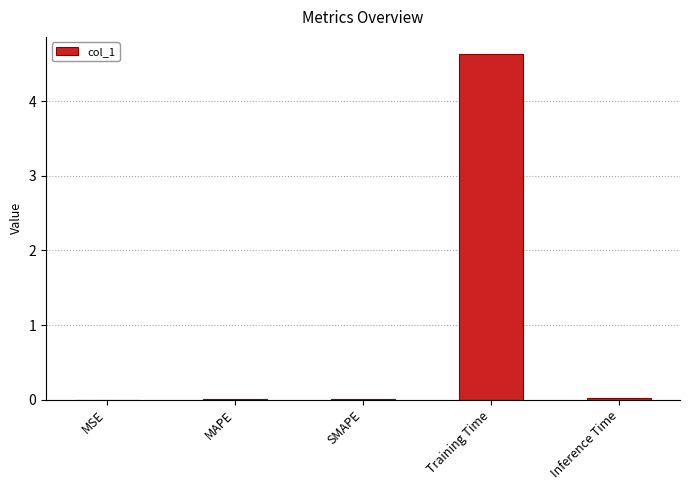

What is the sum of all values?

4.7